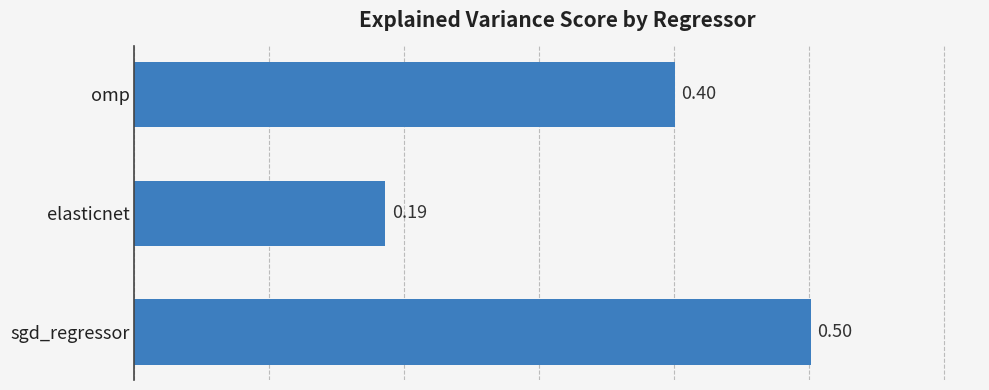

Between omp and sgd_regressor, which is larger?

sgd_regressor